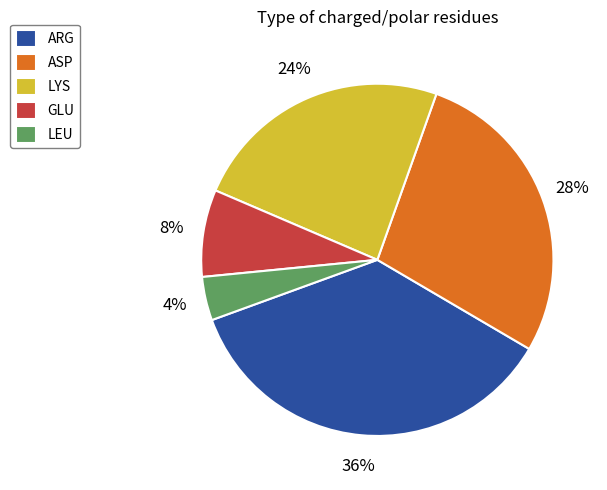

What is the largest slice in the pie chart?

ARG